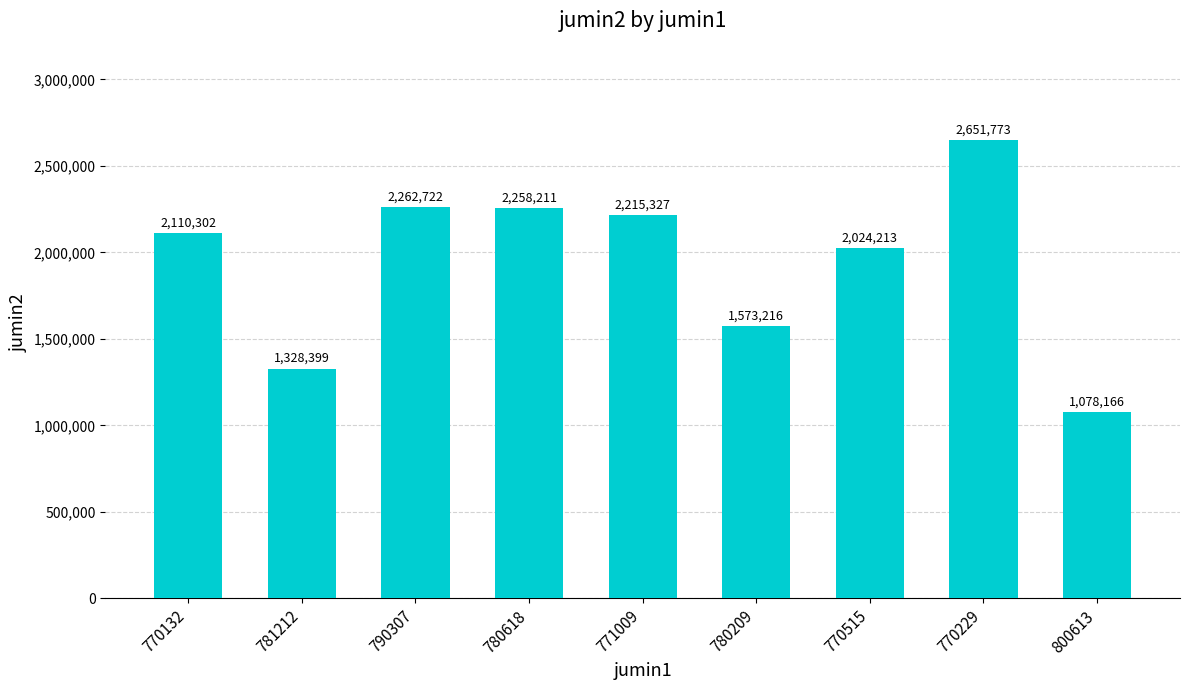

What is the greatest value displayed?

2651773